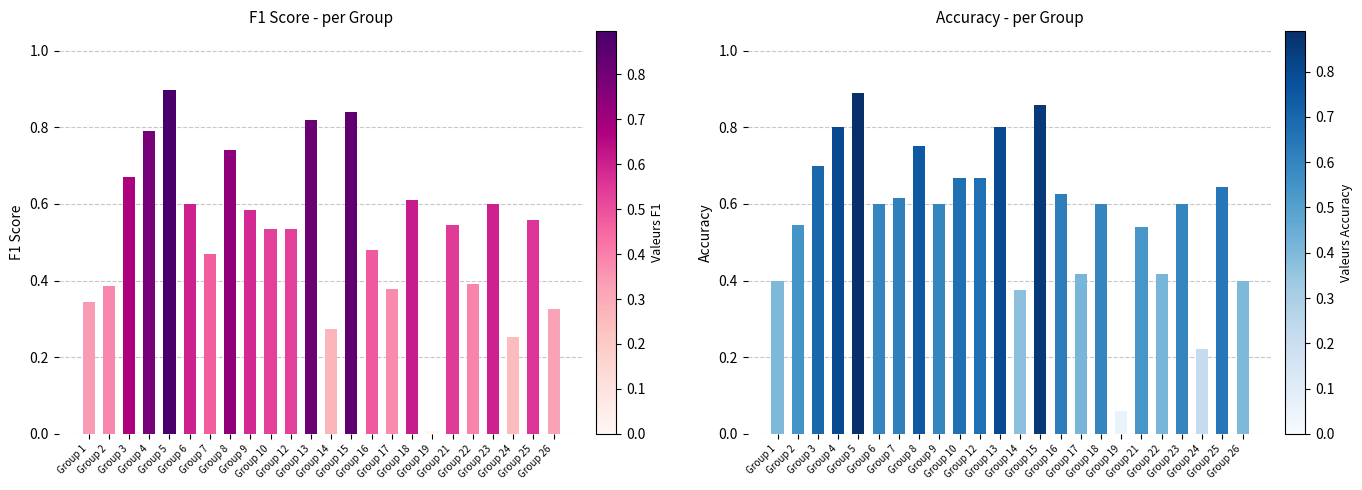

Which series changed the most between Group 9 and Group 14?

f1